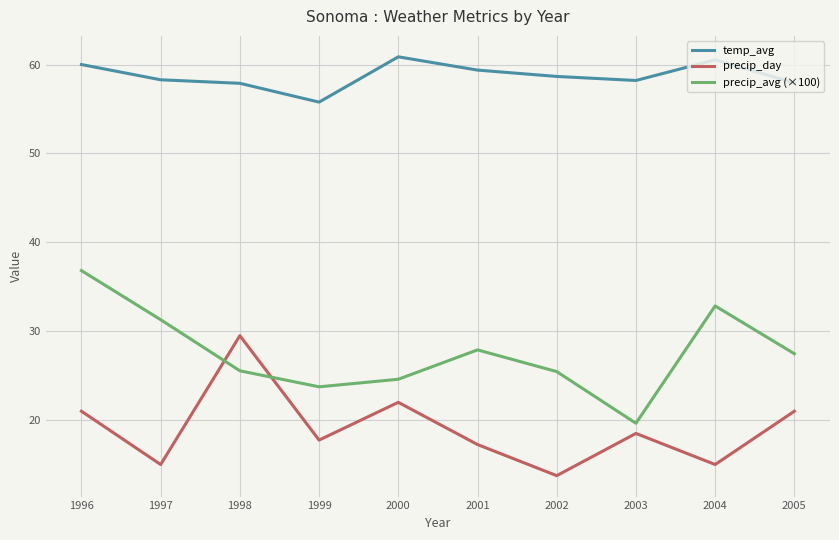

True or false: temp_avg has a value of 84.2 at 2003.

False